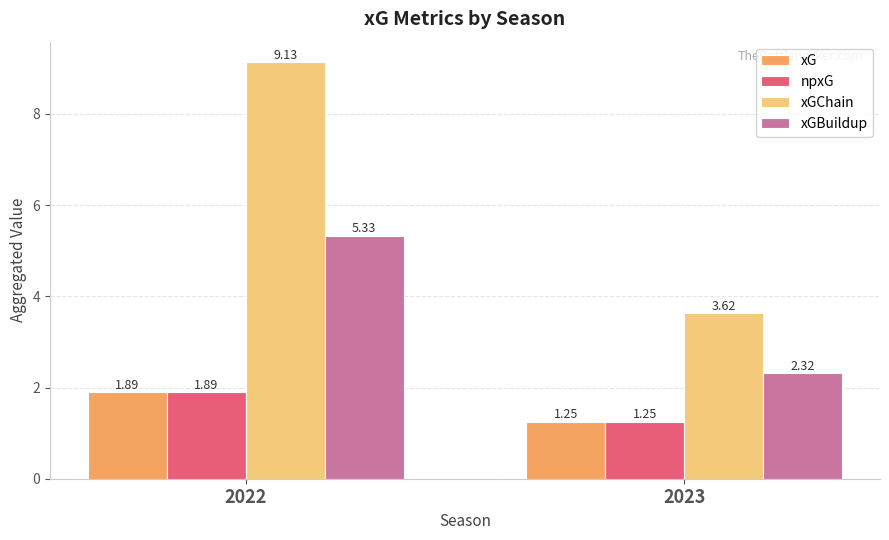

What is the difference between the xG values at 2022 and 2023?

0.6